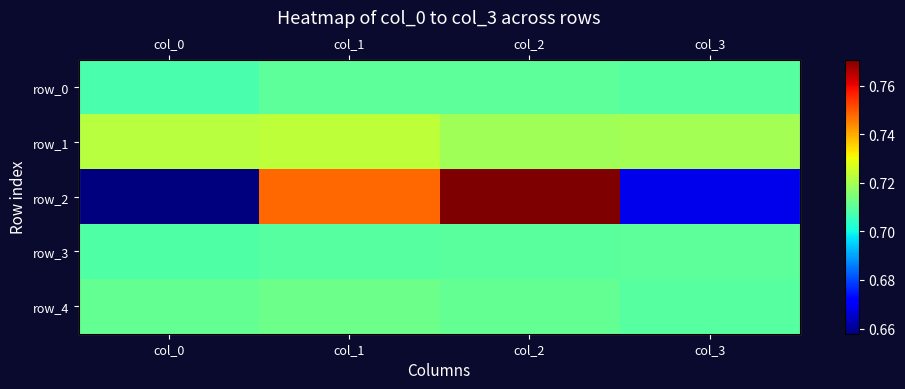

What is the maximum value for row_0?

0.7